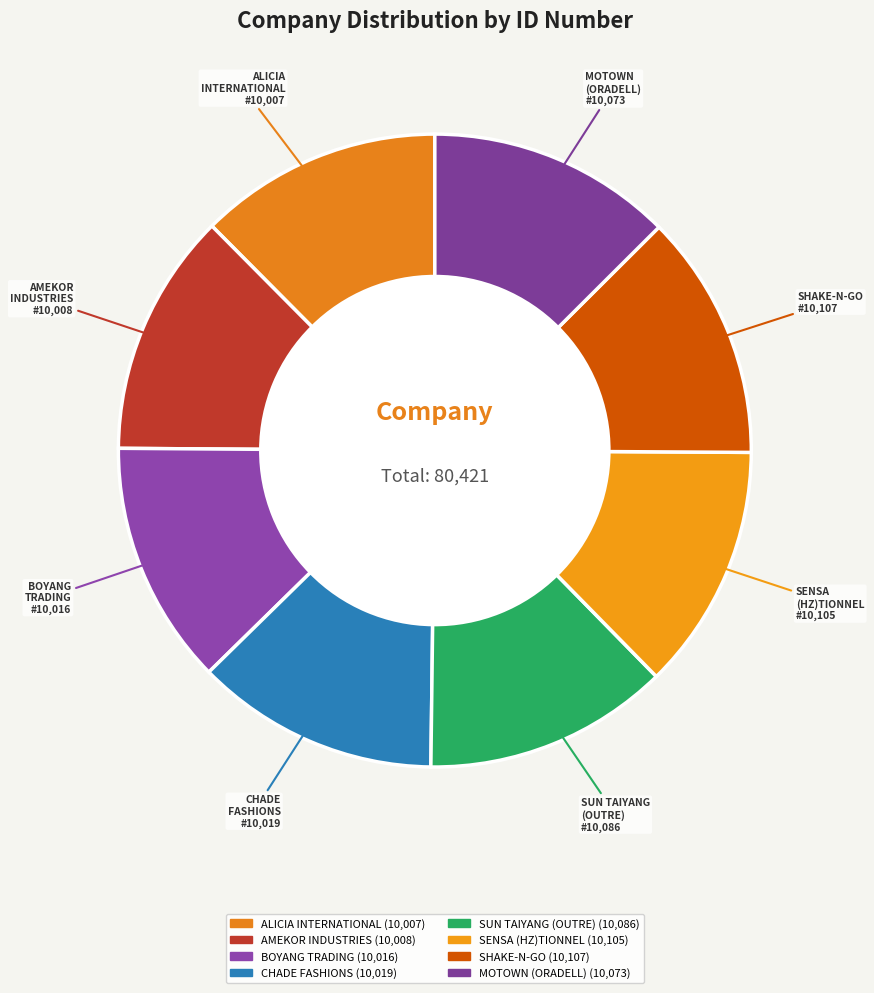

Does any single category account for the majority?

No